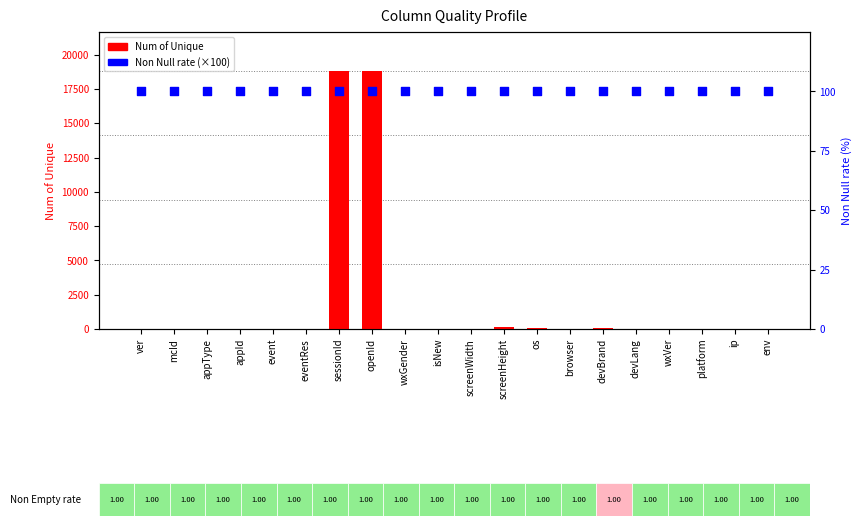

What is the total value across all series at wxGender?

103